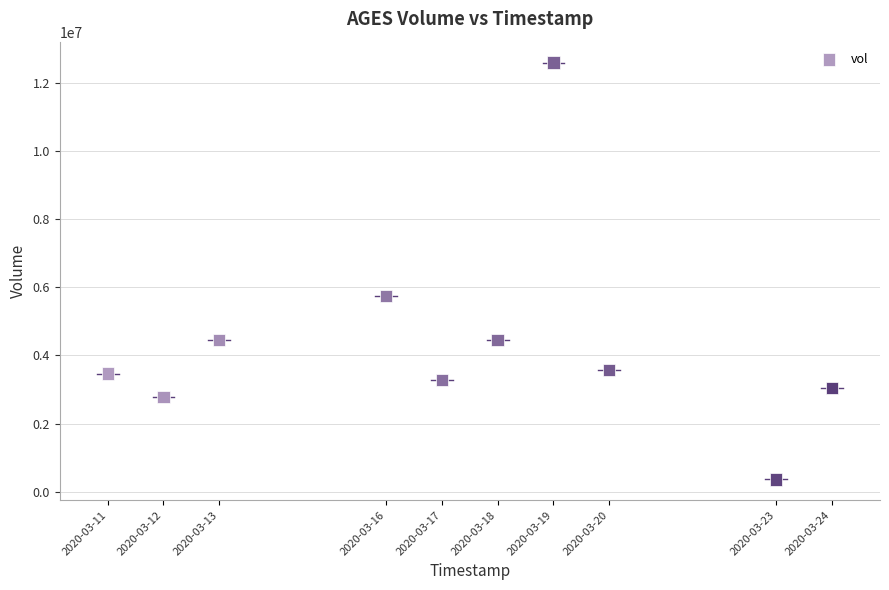

What Y value in the scatter plot is closest to 6481000?

5750800